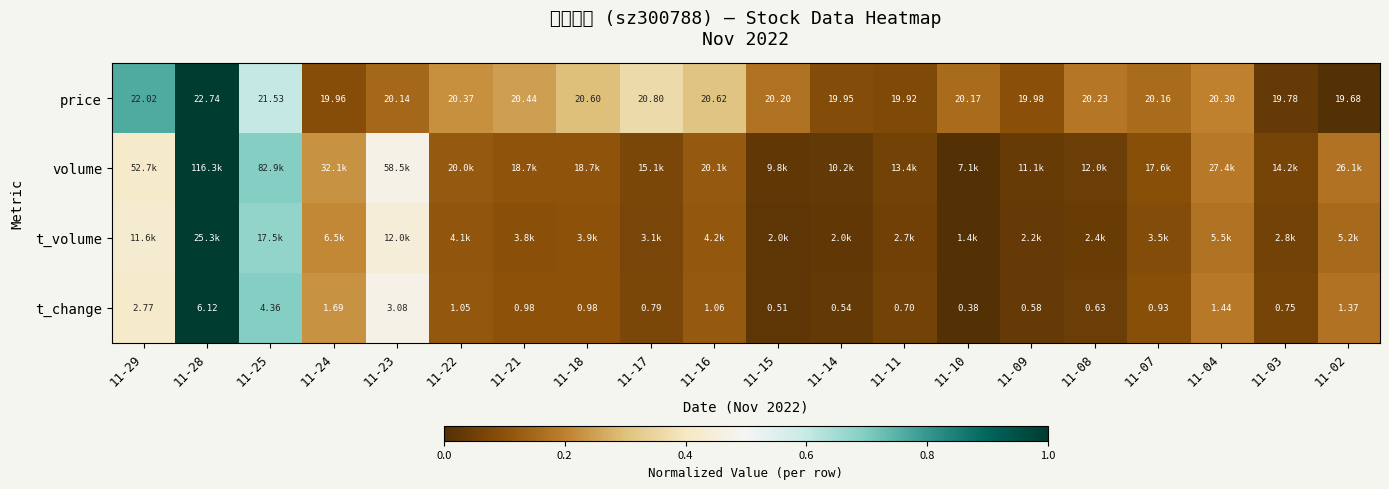

Which has a higher value, 11-07 or 11-10?

11-10